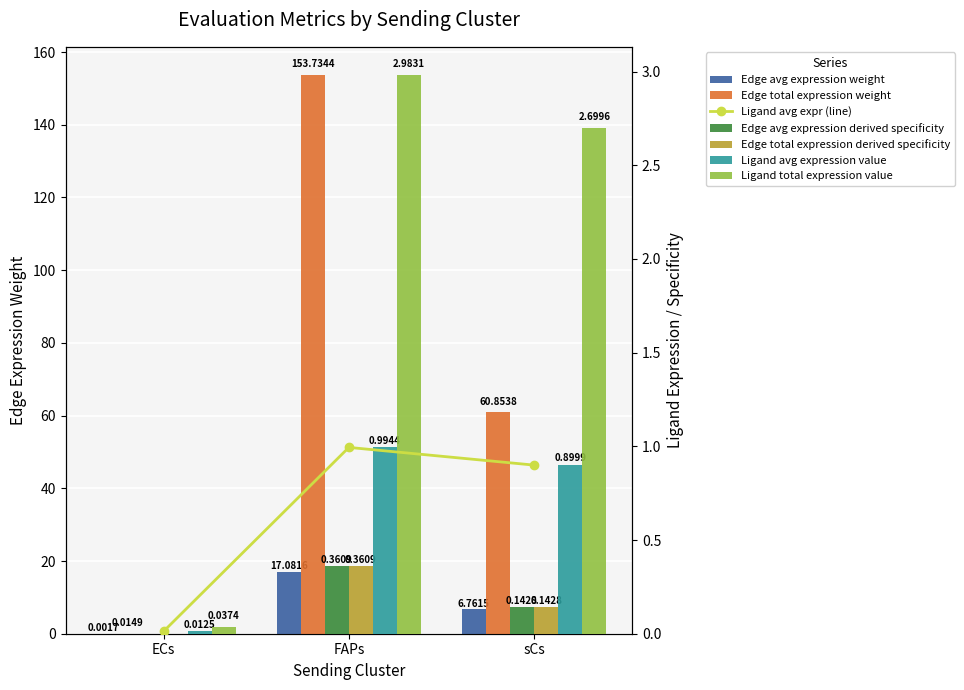

Which has a higher value, sCs or ECs?

sCs